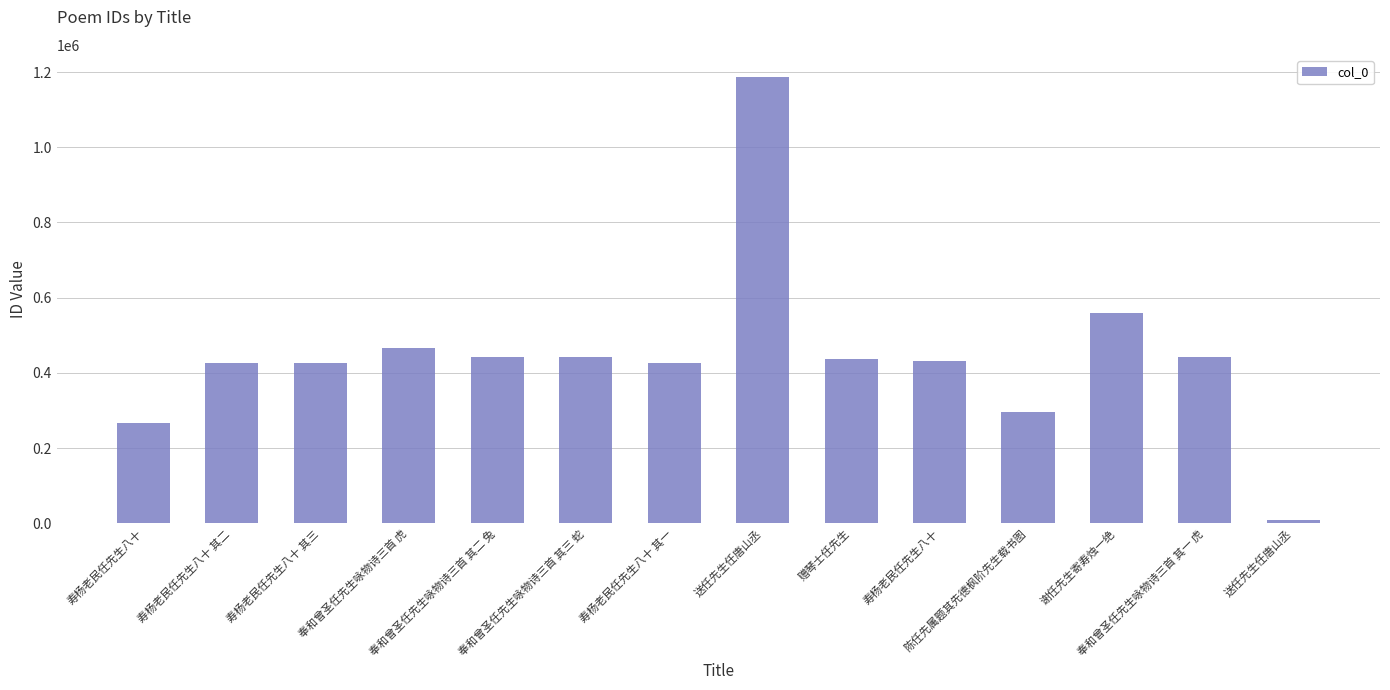

What is the difference between the maximum and minimum values?

1177184